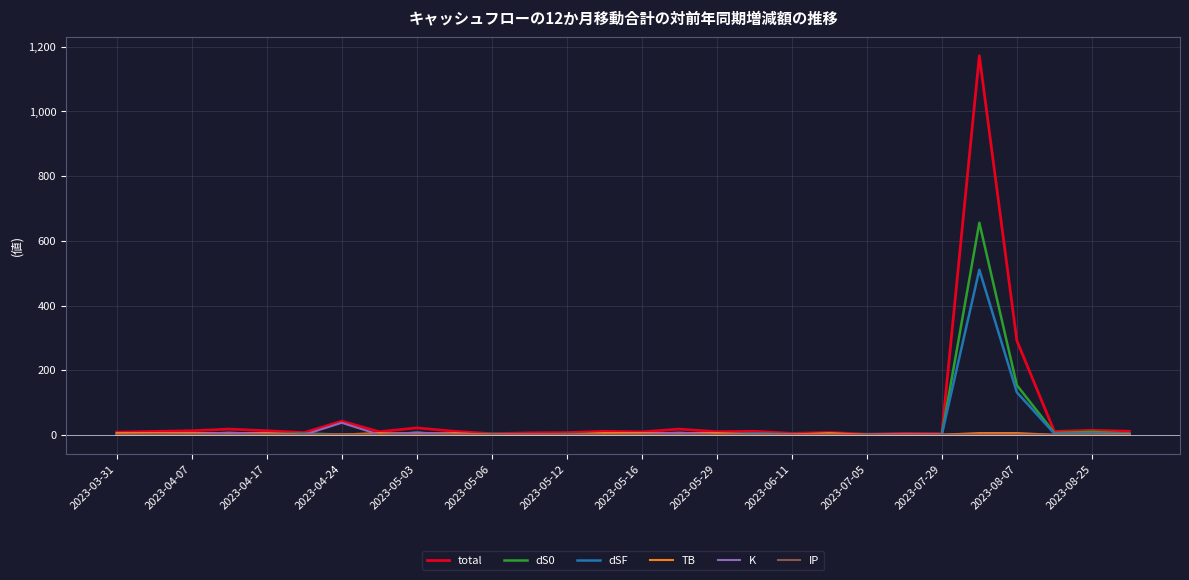

What is the maximum value shown in the chart?

1172.4